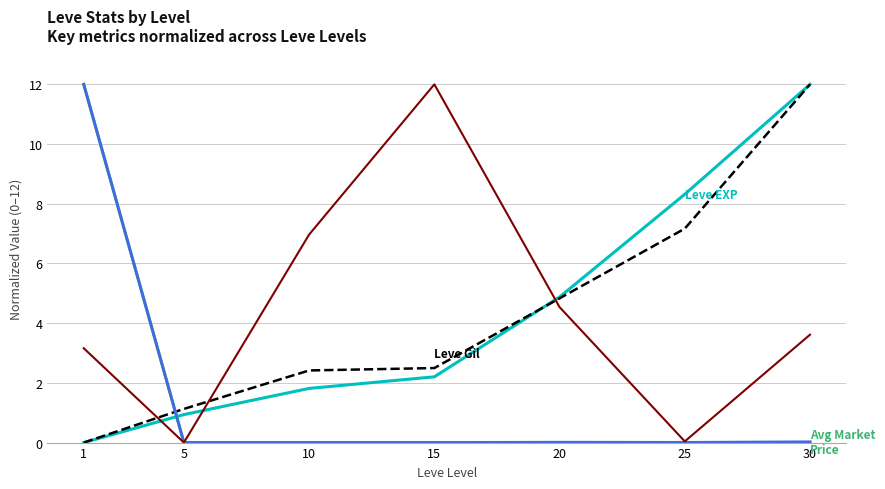

What is the spread (max minus min) of values at 1?

12.0